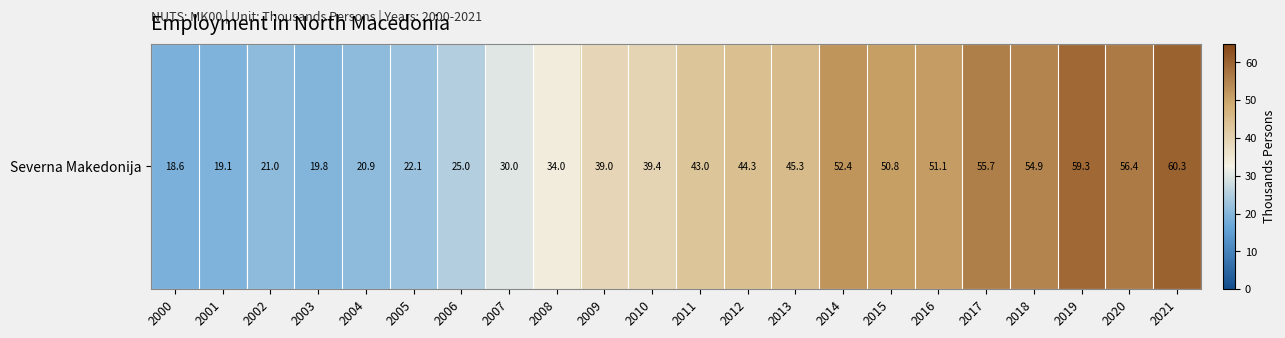

How many distinct data groups are displayed?

1